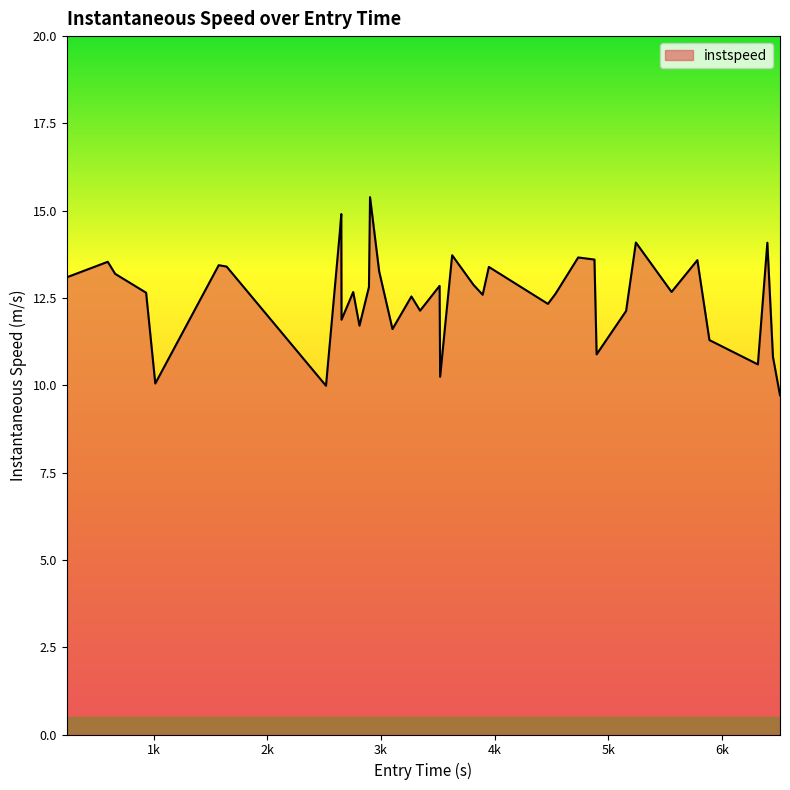

What is the greatest value displayed?

15.4